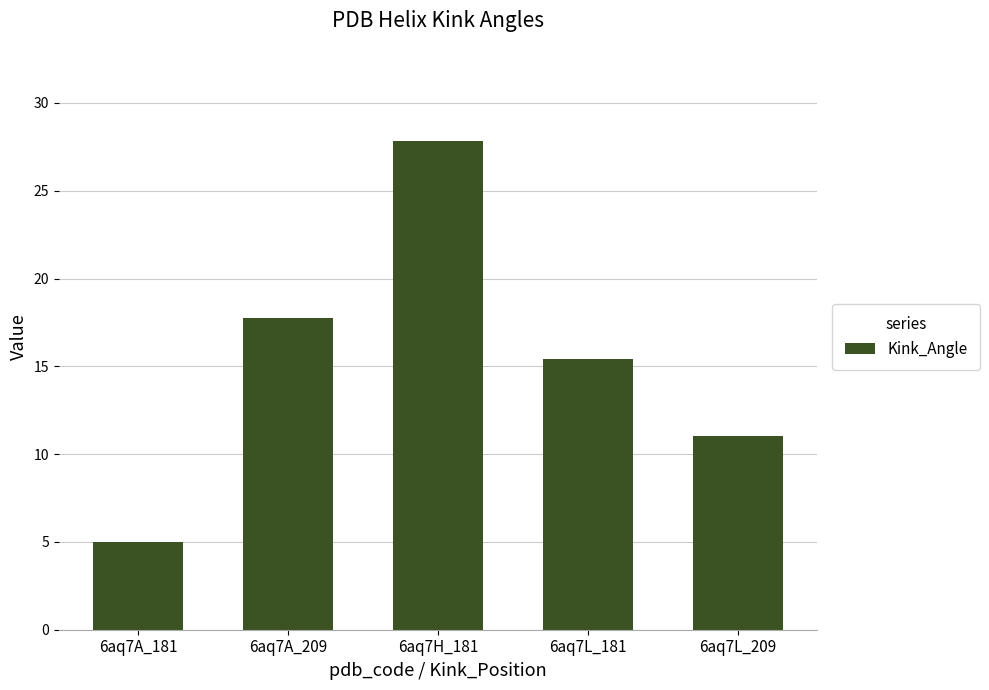

Is it true that the value at 6aq7A_181 is 2.9?

False